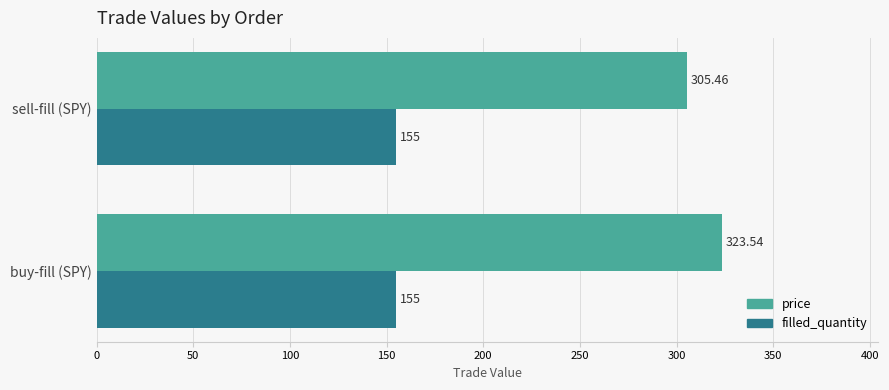

Which series has the largest total across all categories?

price